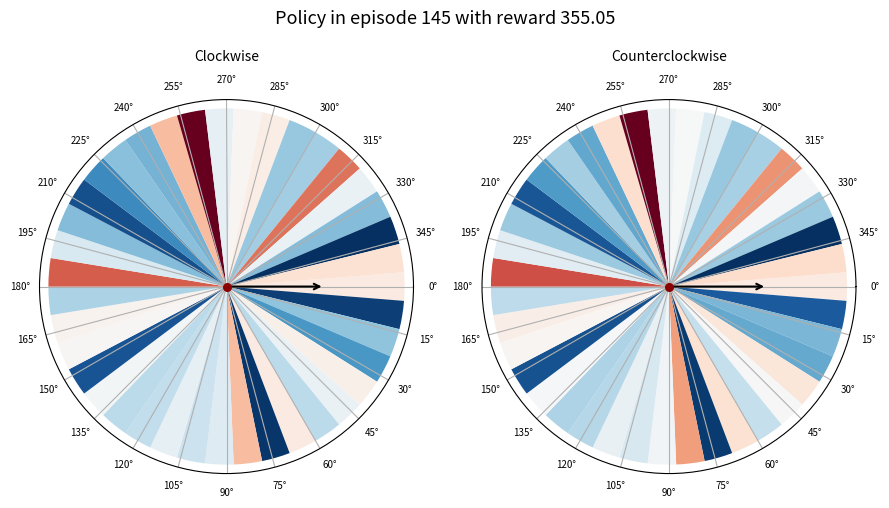

To the nearest percent, what is the difference between the largest and smallest slice percentages?

5%